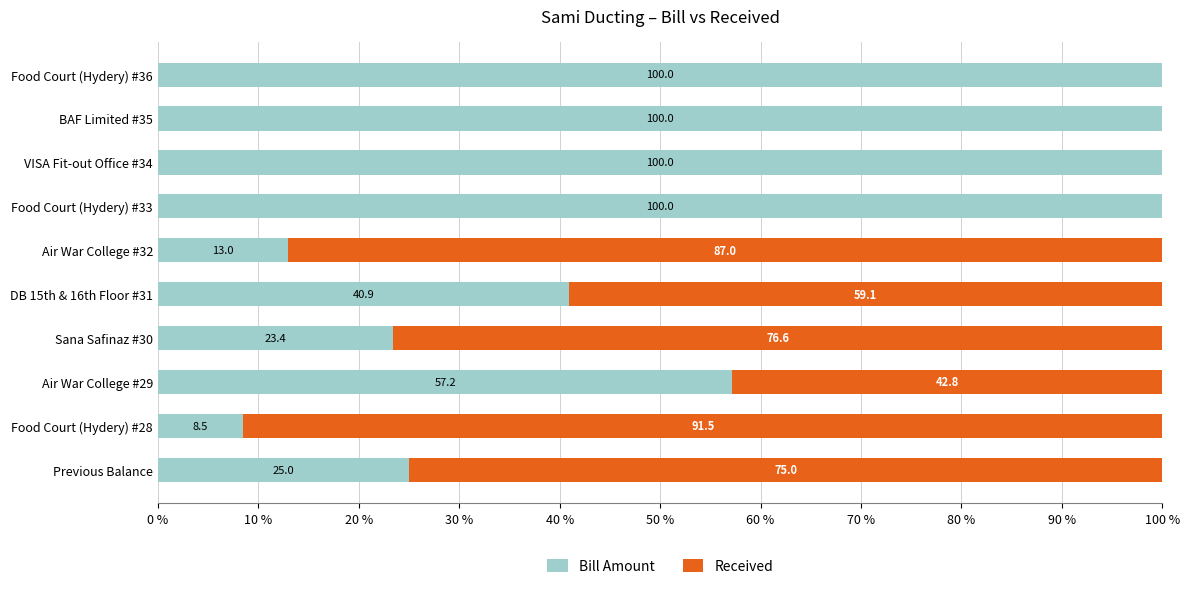

True or false: Bill Amount has a value of 8.5 at Food Court (Hydery) #28.

True